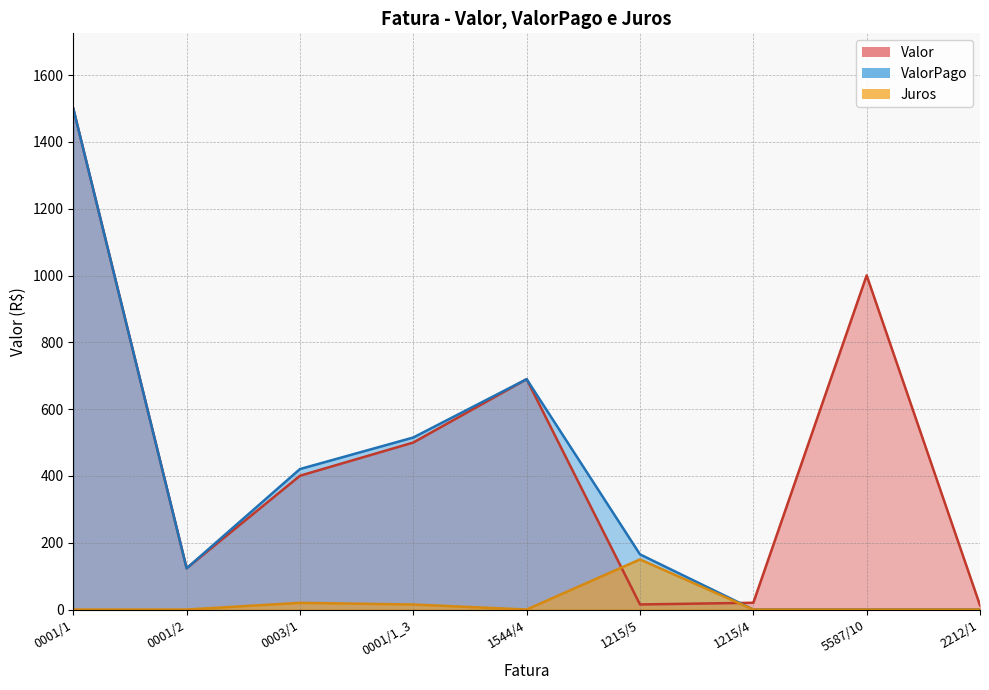

What is the sum of the Valor values at 1215/5 and 1215/4?

35.4